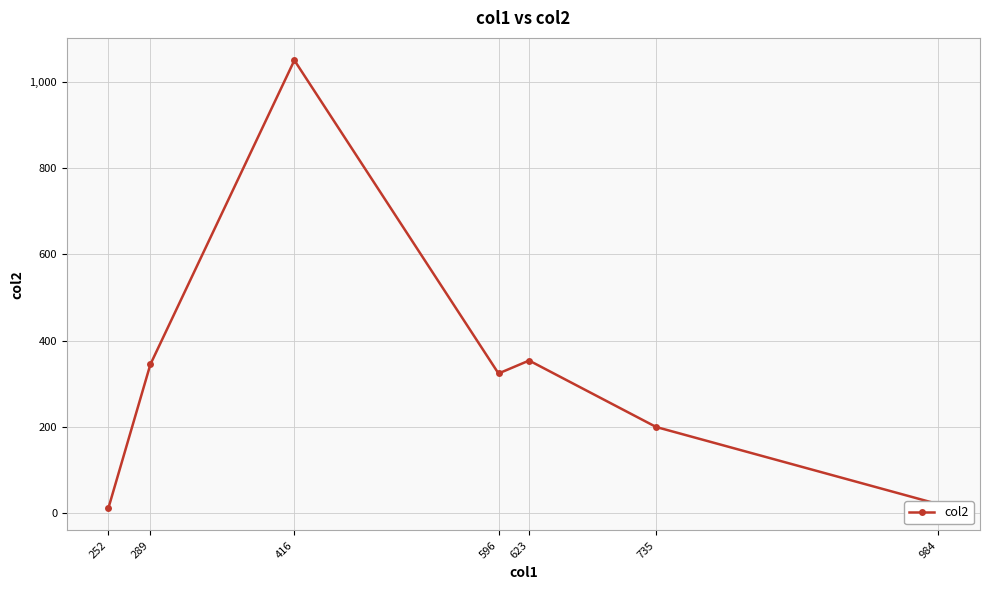

Which category has the highest value across all series?

416